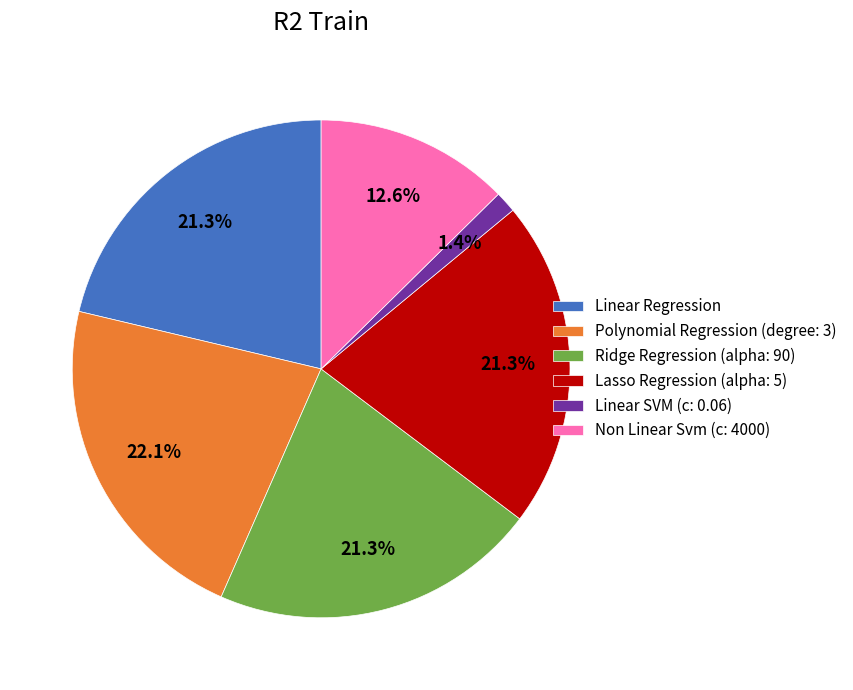

Is there any slice that represents more than half of the pie?

No